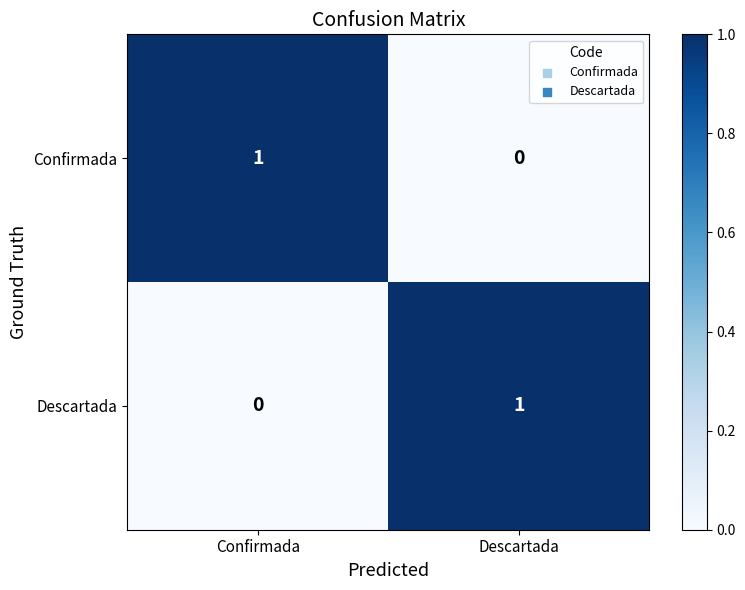

True or false: Confirmada has a value of 1 at Confirmada.

True